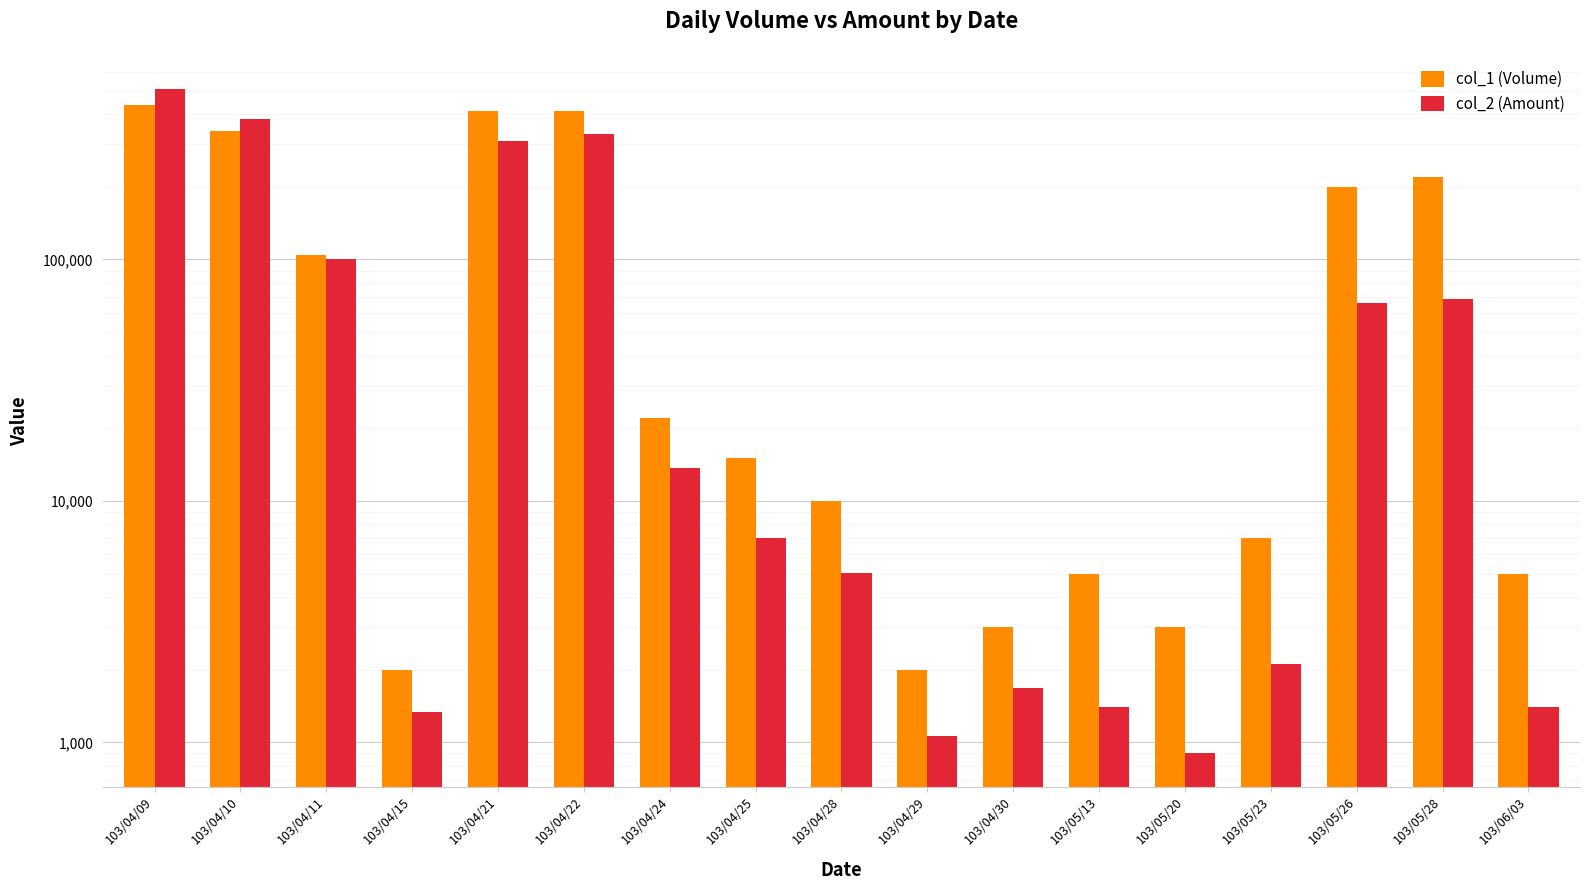

What is the difference between the maximum and second lowest values in the col_2 (Amount) series?

506990